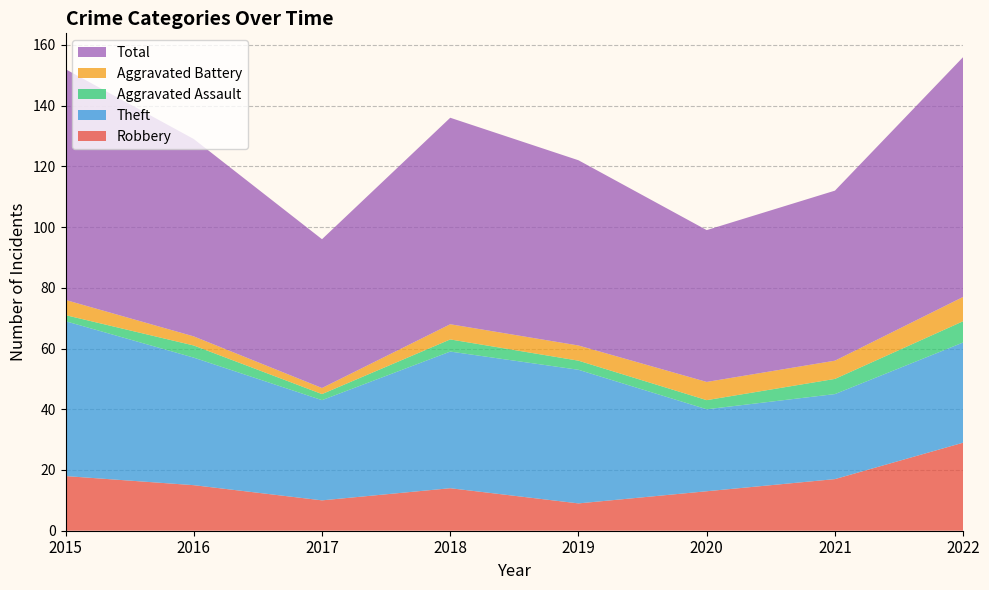

Reading right to left, extract all data points from this chart.

Robbery: 2022=29	2021=17	2020=13	2019=9	2018=14	2017=10	2016=15	2015=18
Theft: 2022=33	2021=28	2020=27	2019=44	2018=45	2017=33	2016=42	2015=51
Aggravated Assault: 2022=7	2021=5	2020=3	2019=3	2018=4	2017=2	2016=4	2015=2
Aggravated Battery: 2022=8	2021=6	2020=6	2019=5	2018=5	2017=2	2016=3	2015=5
Total: 2022=79	2021=56	2020=50	2019=61	2018=68	2017=49	2016=65	2015=76